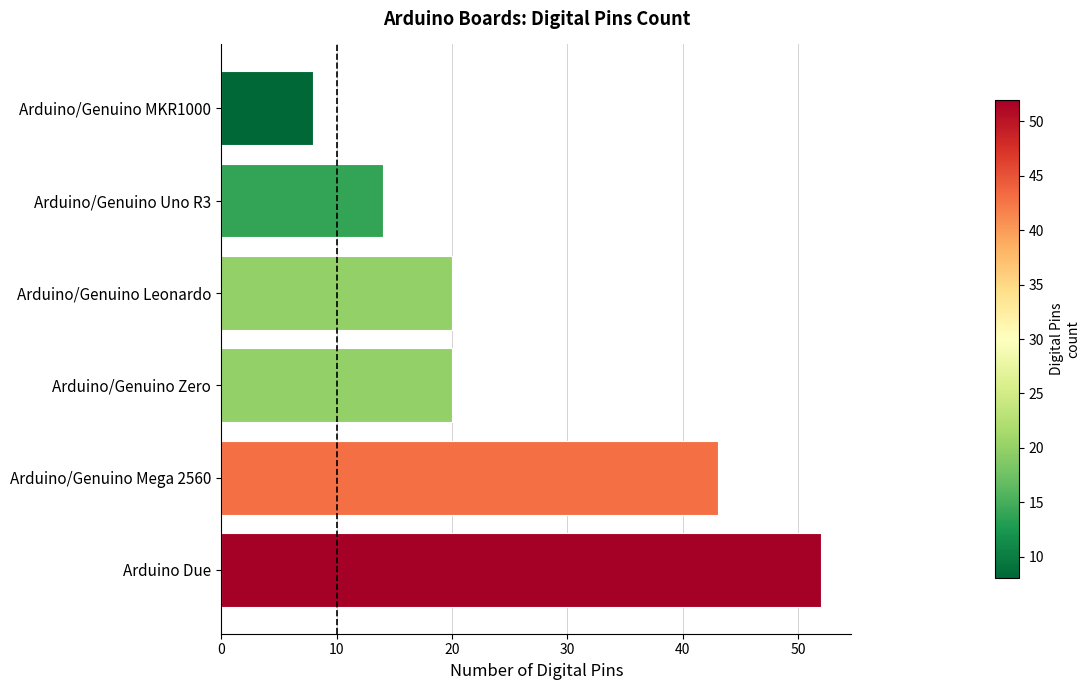

What is the difference between the maximum and second lowest values?

38